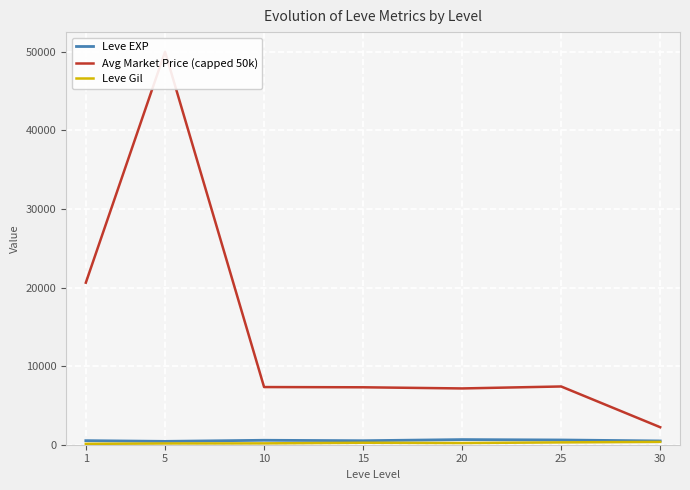

True or false: Avg Market Price (capped 50k) and Leve Gil cross at least once.

False